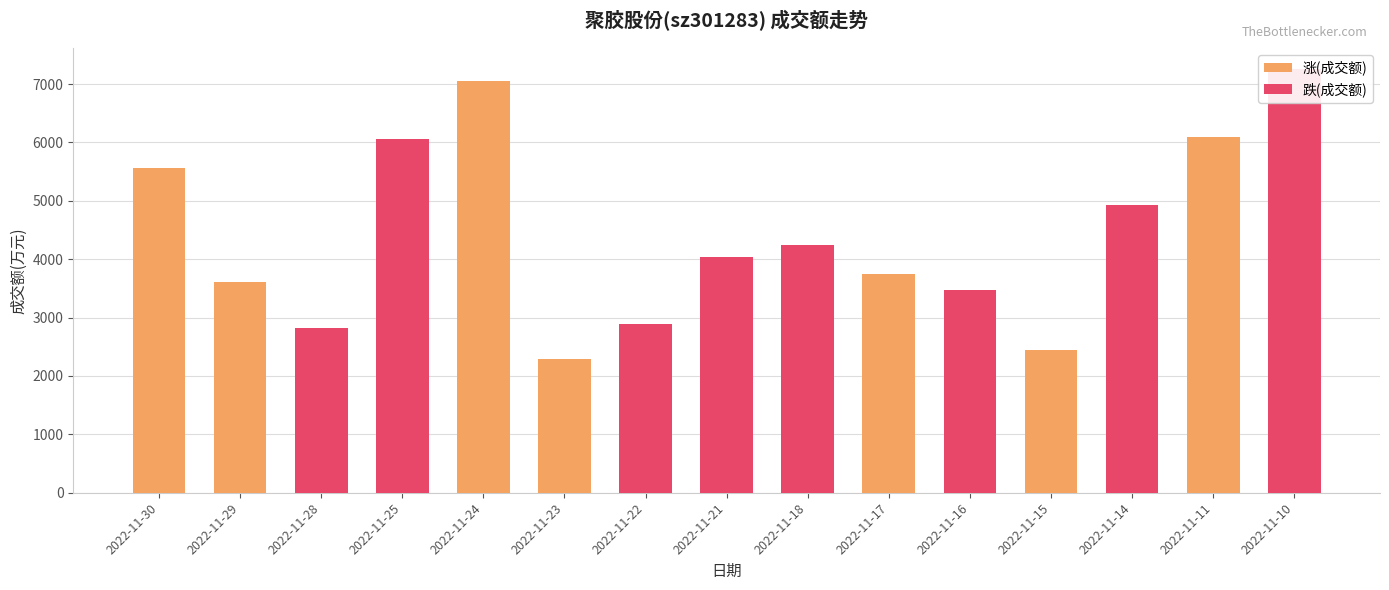

How many bars are there in total?

15